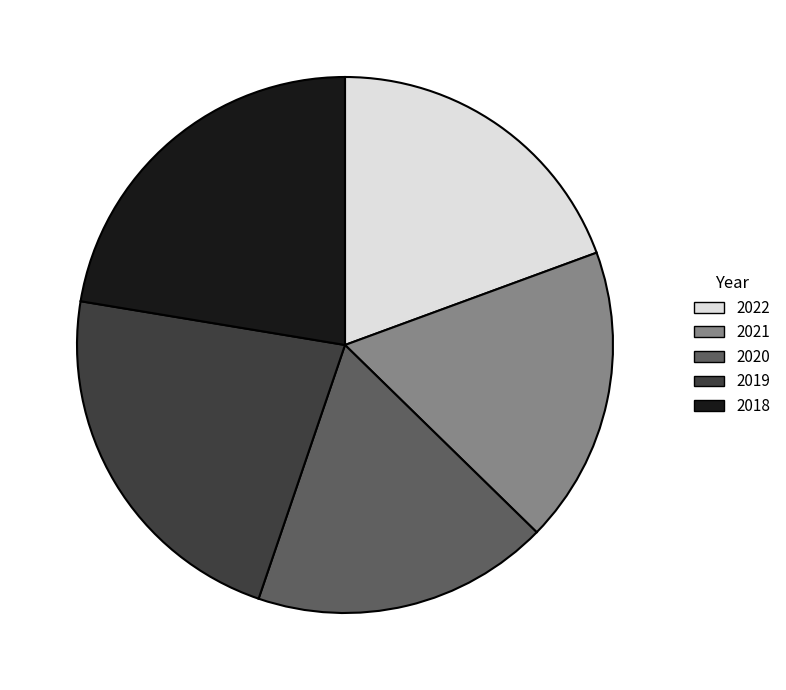

Does any single category account for the majority?

No